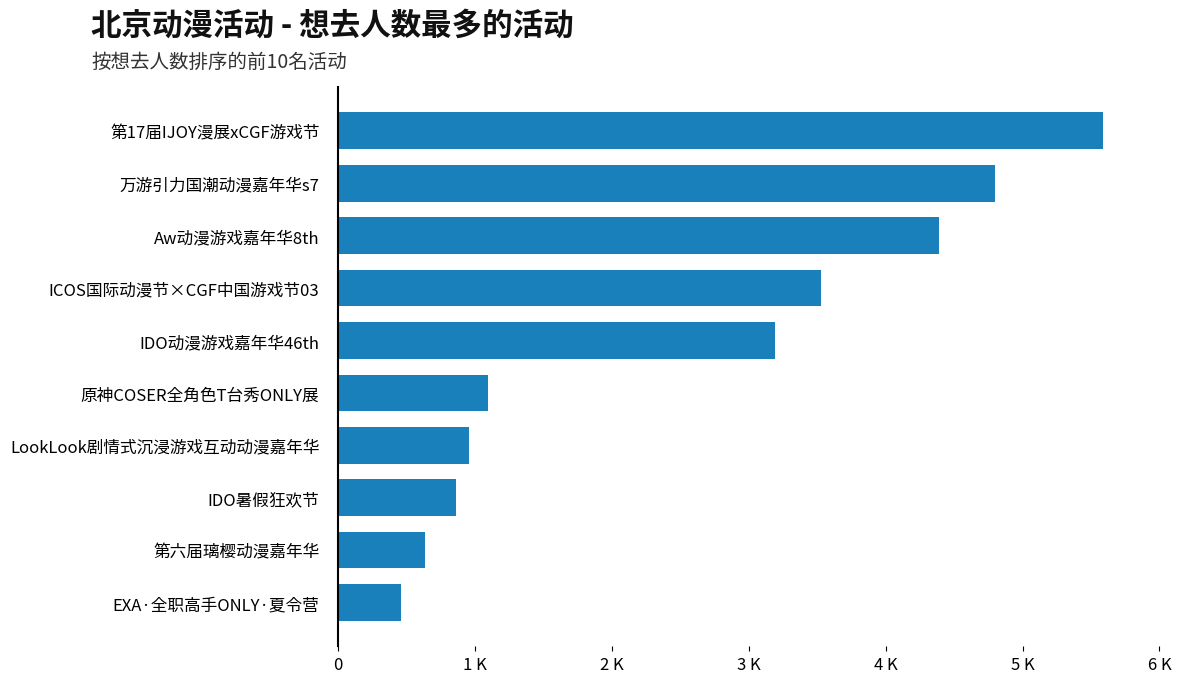

Are the bars grouped side by side (vs. stacked)?

No